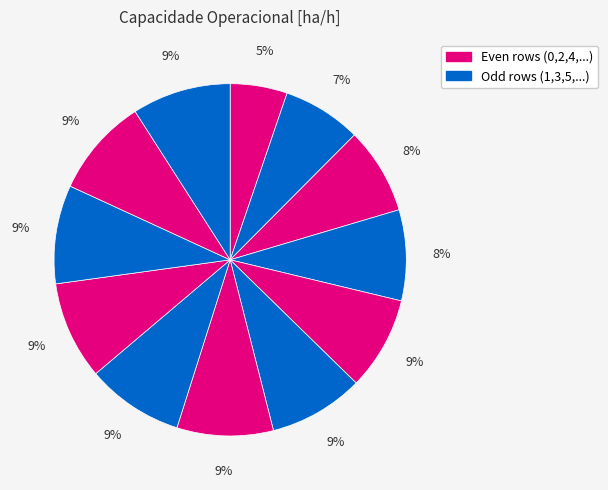

Count the number of slices in the pie.

12